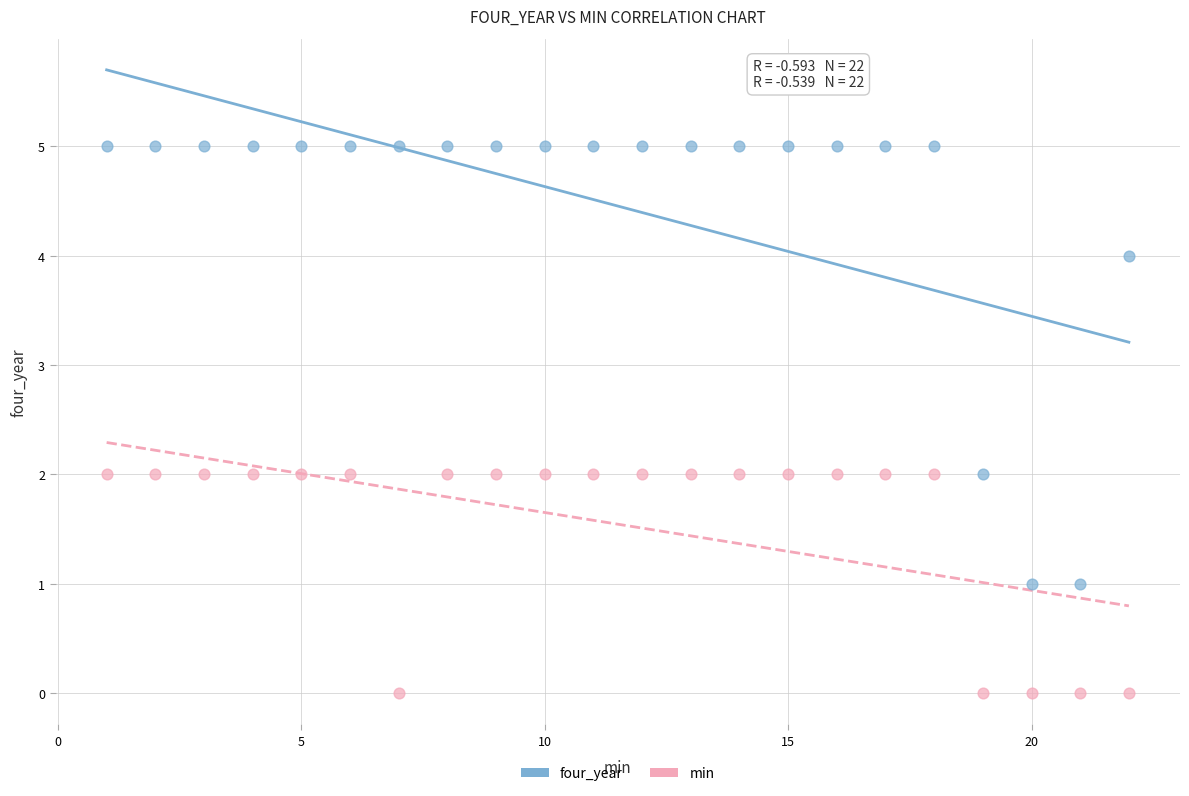

What are all the series names shown in the legend?

four_year, min